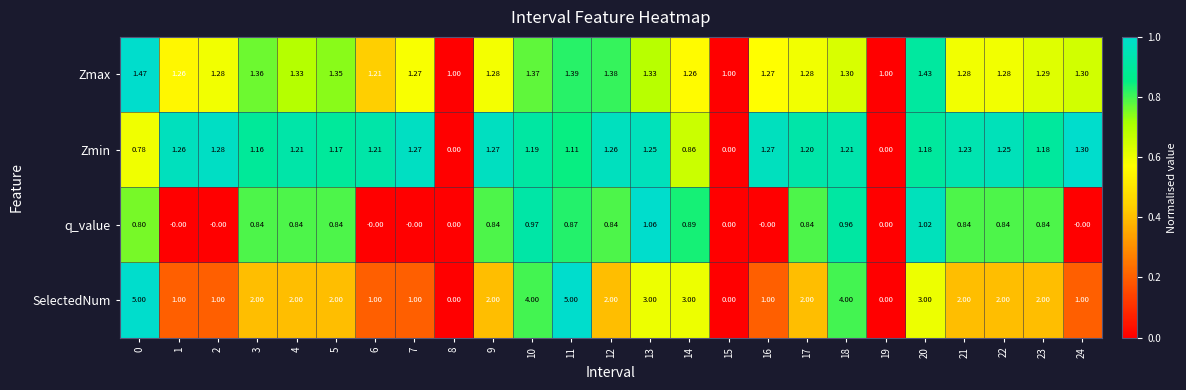

Between 8 and 13, which series saw the biggest shift?

SelectedNum